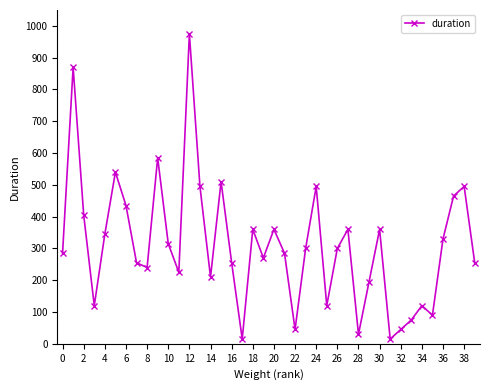

Reading left to right, transcribe all the data shown in this chart.

285	870	405	120	345	540	435	255	240	585	315	225	975	495	210	510	255	15	360	270	360	285	45	300	495	120	300	360	30	195	360	15	45	75	120	90	330	465	495	255